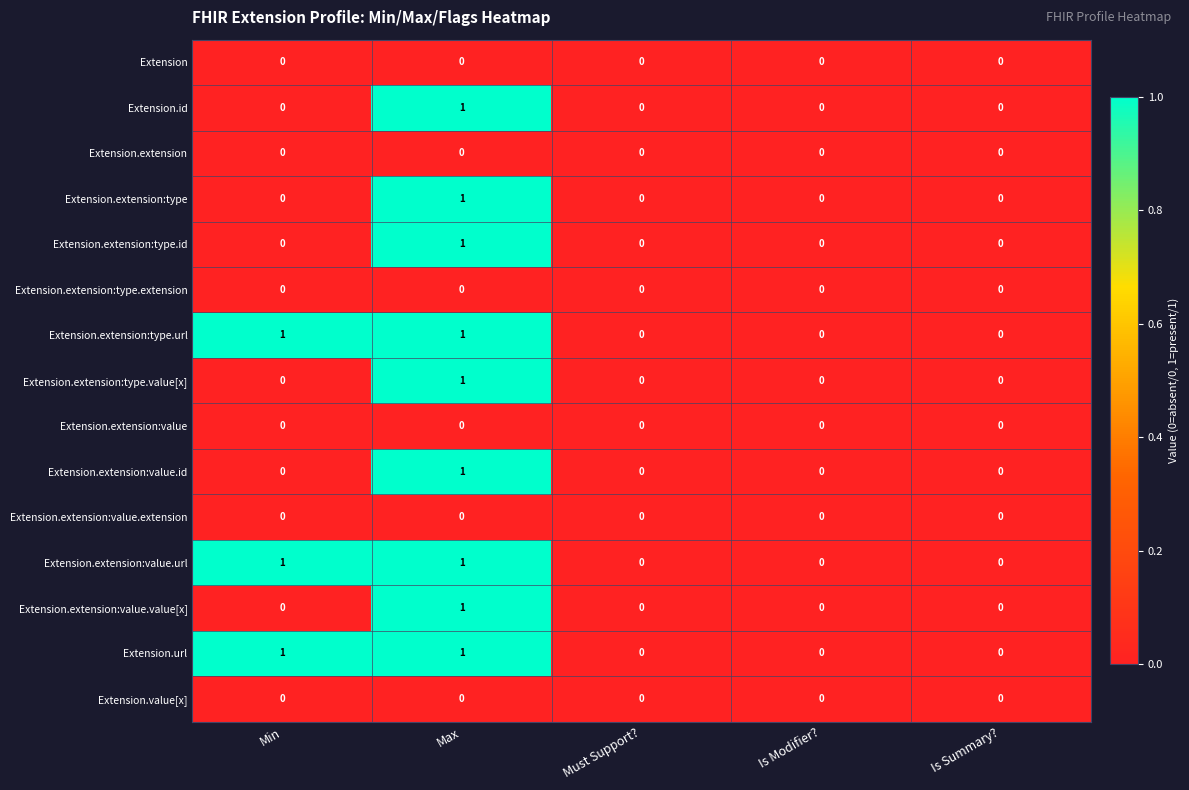

What is the total value across all series at Max?

9